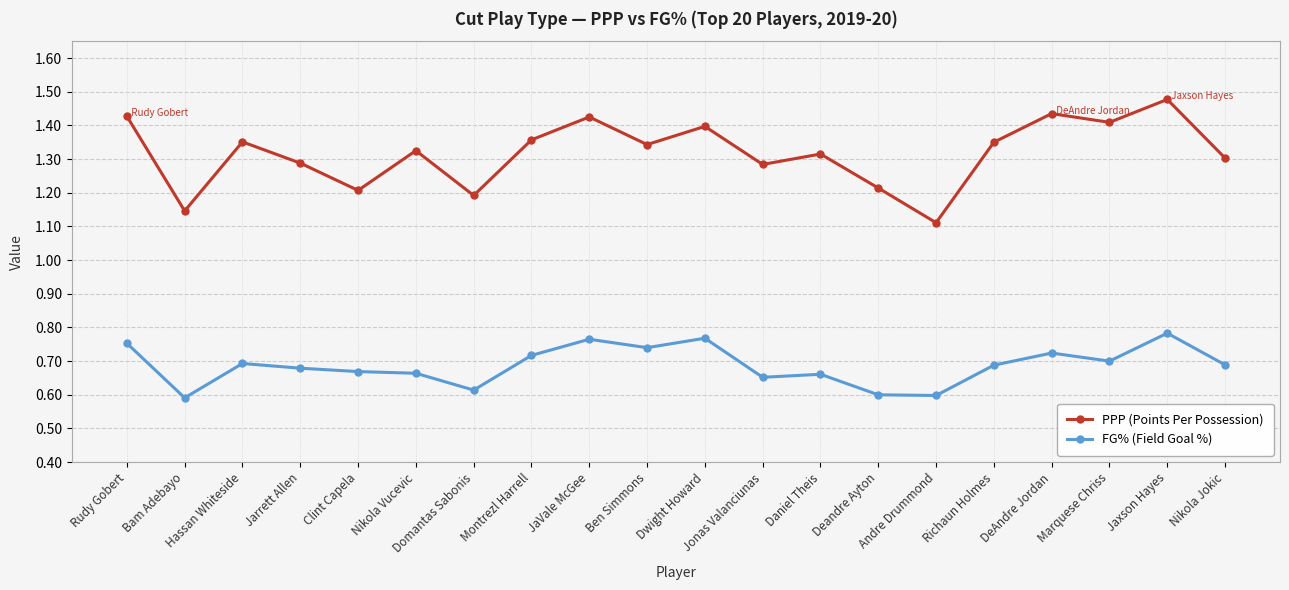

True or false: FG% (Field Goal %) and PPP (Points Per Possession) cross at least once.

False